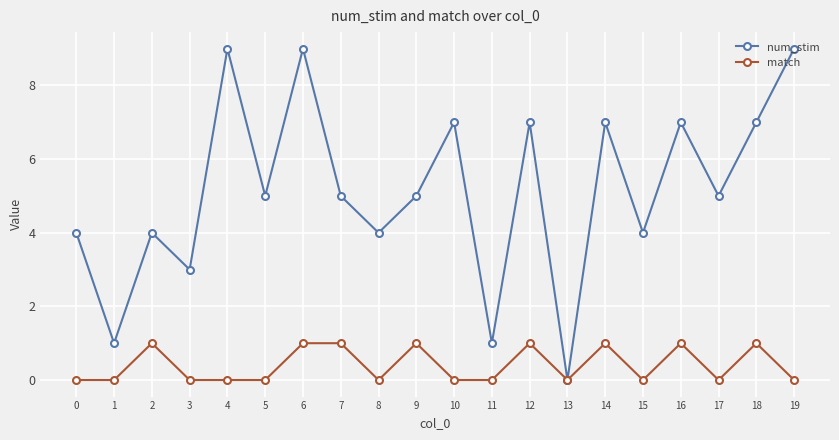

Rank the series by their average value, from highest to lowest.

num_stim, match